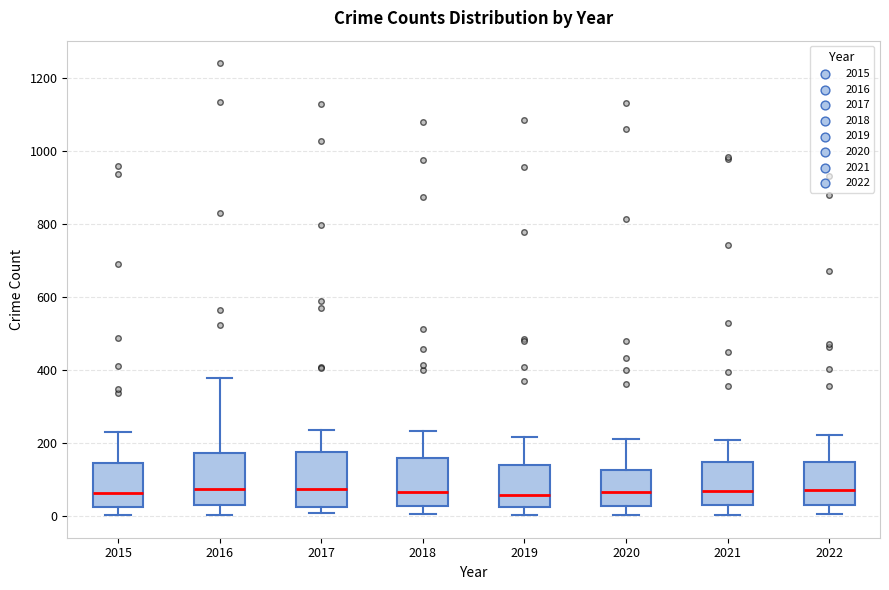

Where does the lower whisker of the box at x = 2019 end on the y-axis? The values are not printed on the chart, so give them approximately, as read against the axis.

0